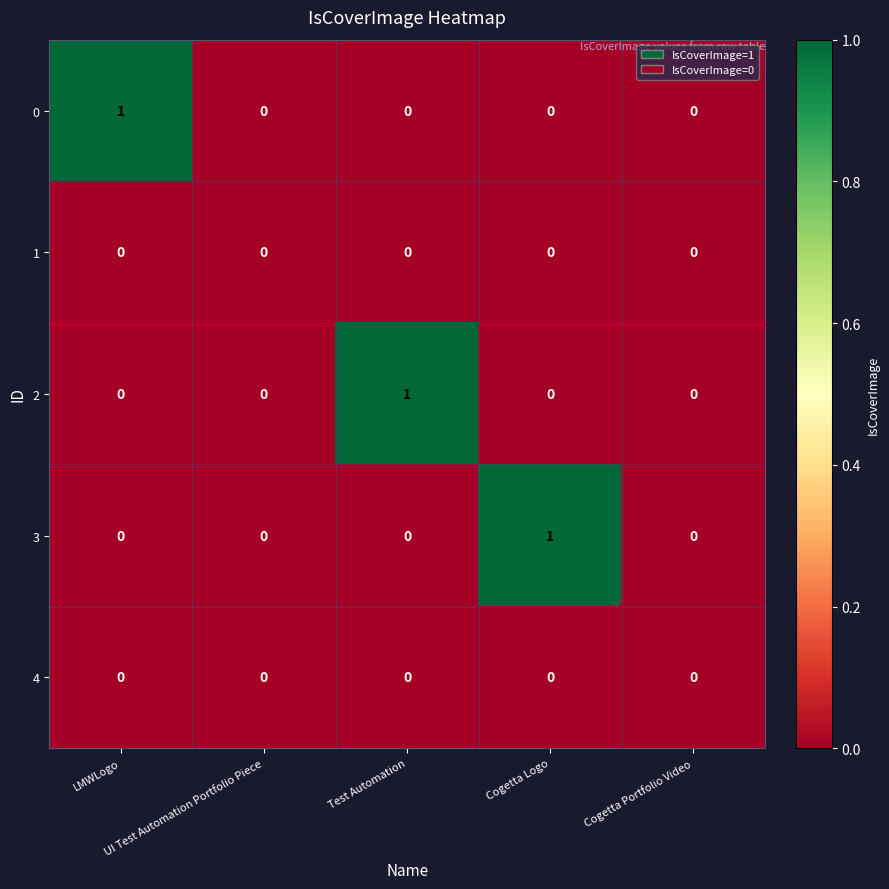

Count the 0 values in the range 0 to 1.

5